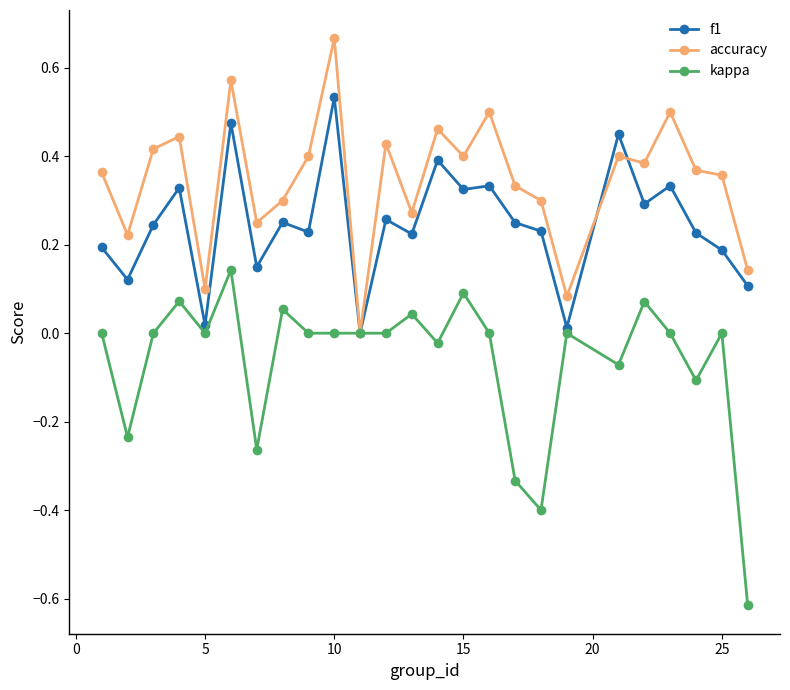

Which series has the largest range (max minus min)?

kappa